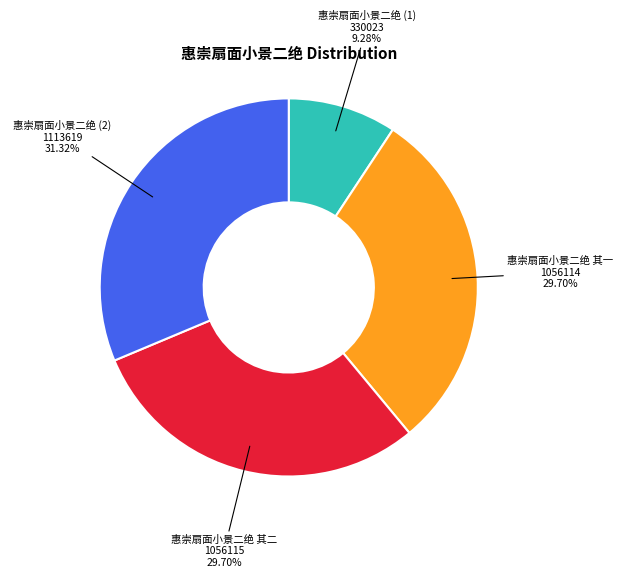

Does 惠崇扇面小景二绝 其二 represent more than half of the total?

No